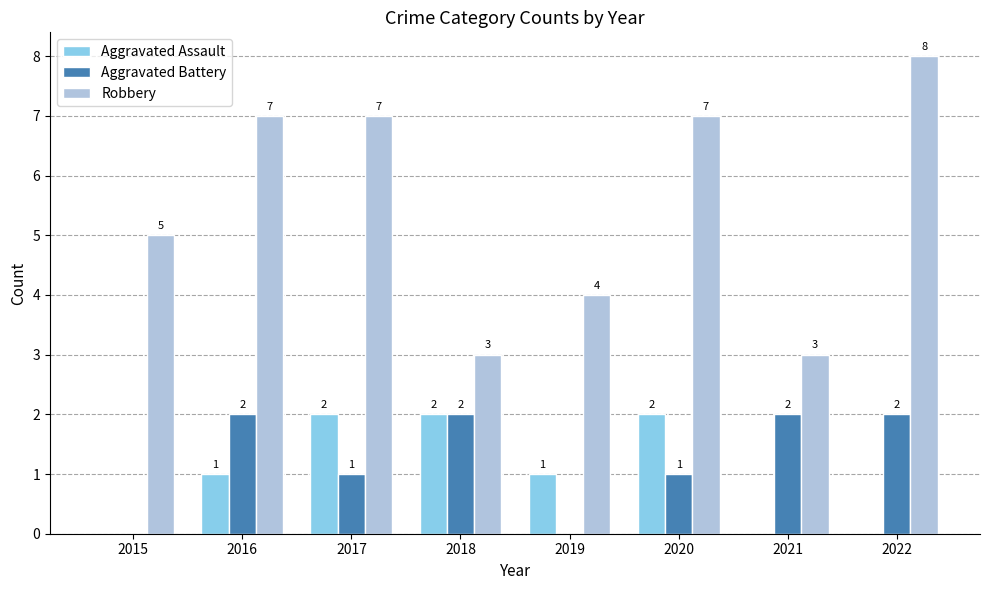

Reading right to left, what are all the values shown in this chart?

Aggravated Assault: 0	0	2	1	2	2	1	0
Aggravated Battery: 2	2	1	0	2	1	2	0
Robbery: 8	3	7	4	3	7	7	5